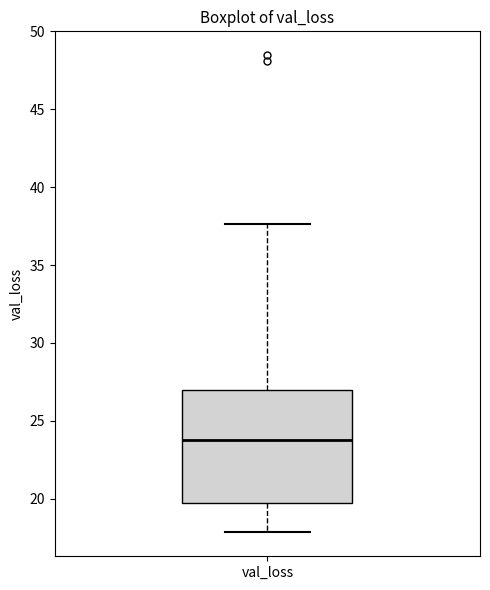

Transcribe this box plot: give where the median line is, the range the box spans, and where the two whiskers end, as read against the y-axis. The values are not printed on the chart, so give them approximately, as read against the axis.

median 24.0, box 19.5 to 27.0, whiskers 18.0 to 37.5